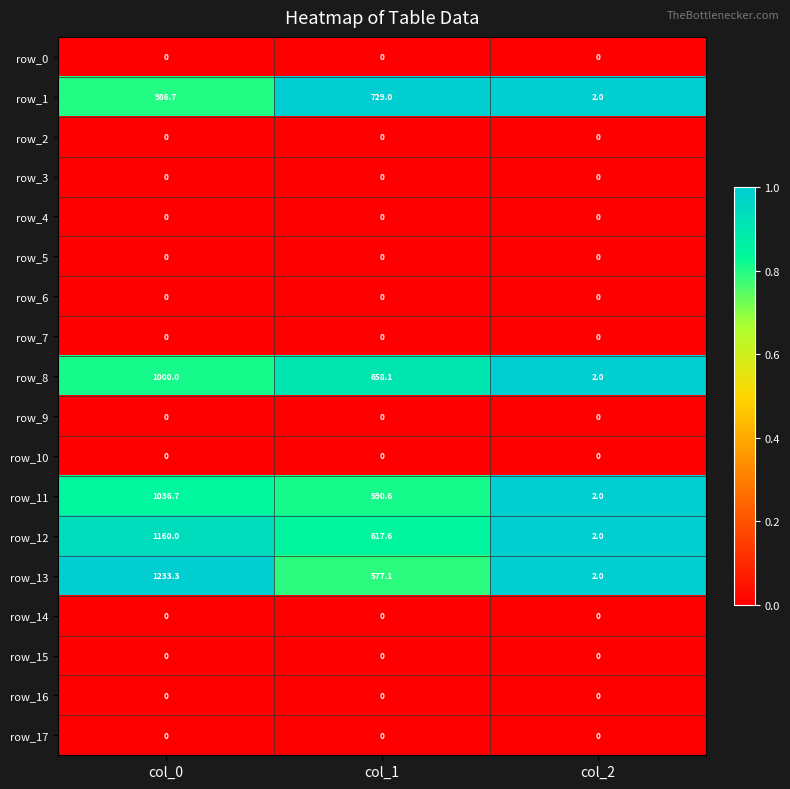

What is the greatest value displayed?

1233.3